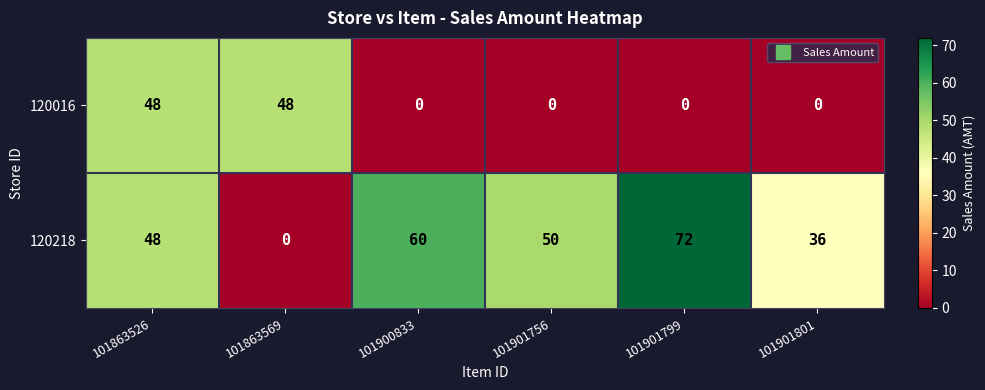

Reading right to left, extract all data points from this chart.

120016: 0	0	0	0	48	48
120218: 36	72	50	60	0	48